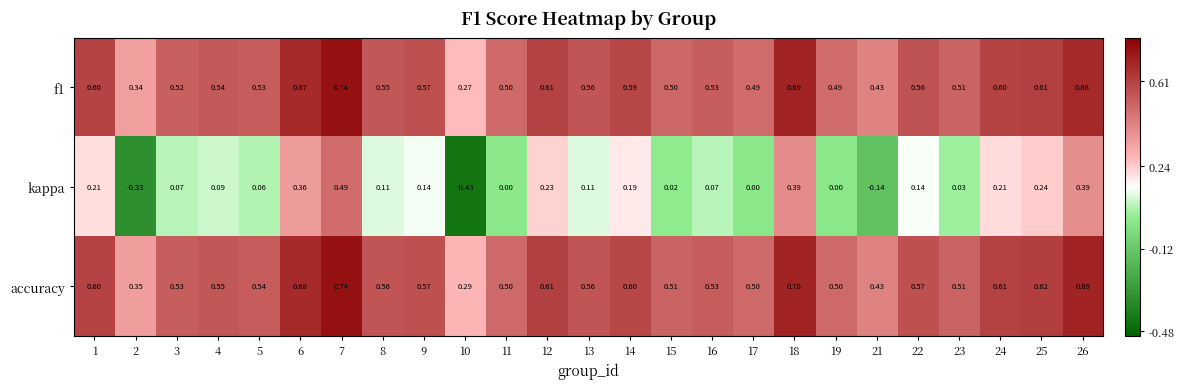

Between 14 and 24, which series saw the biggest shift?

kappa